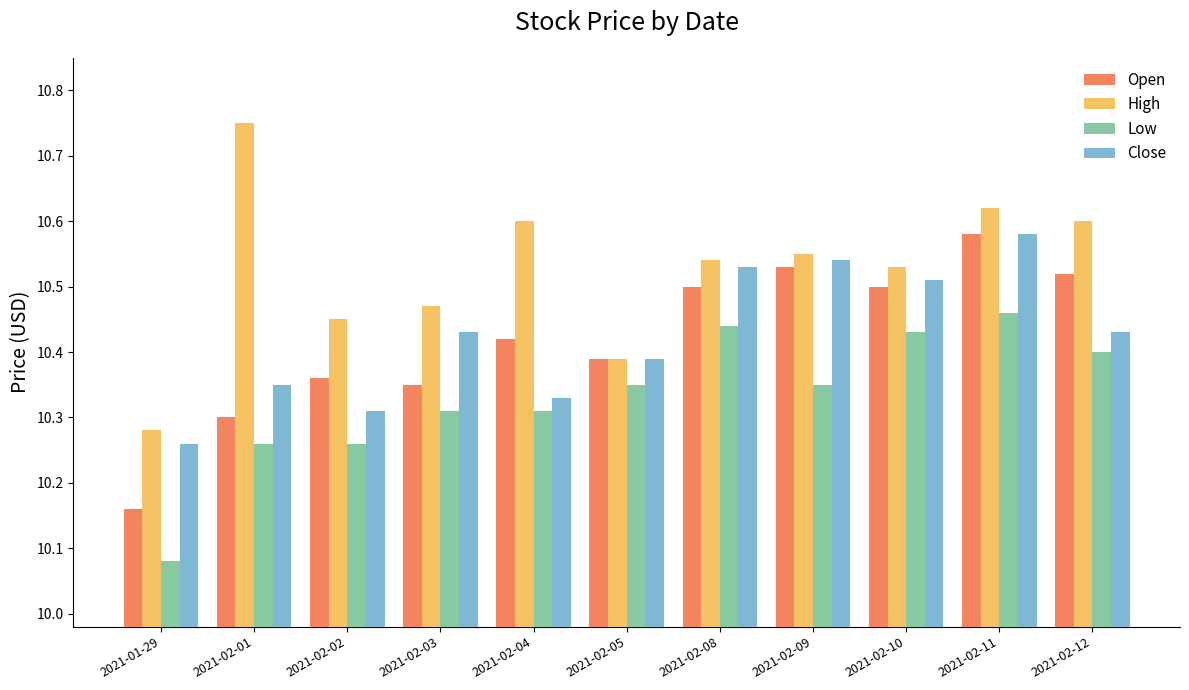

At how many categories does at least one series exceed 10?

11